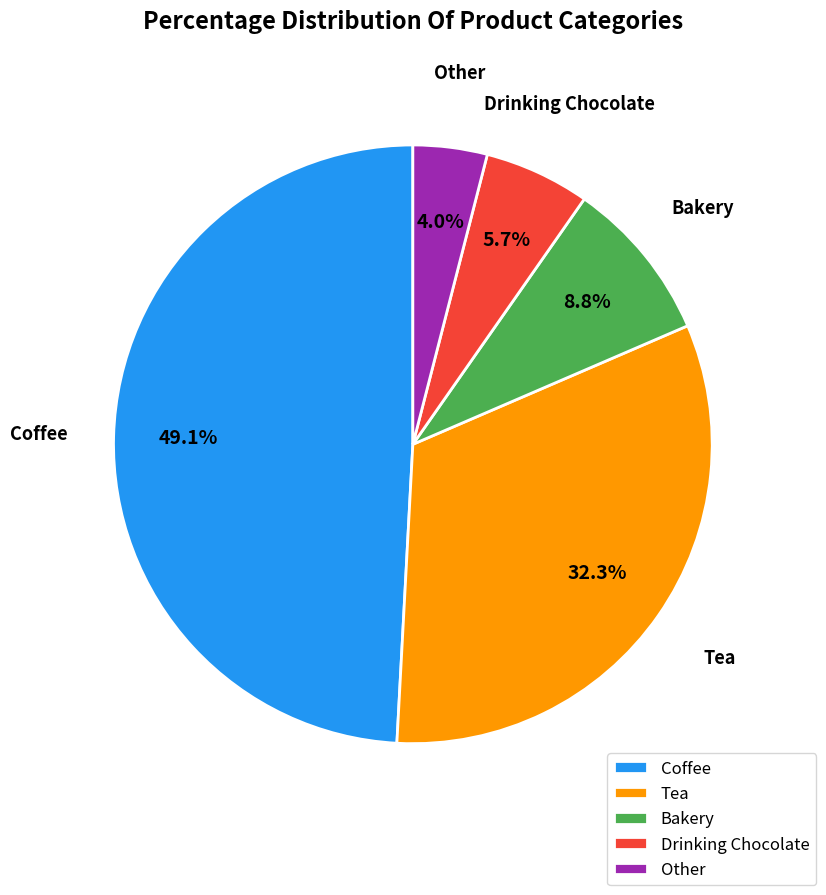

Does Drinking Chocolate represent more than half of the total?

No